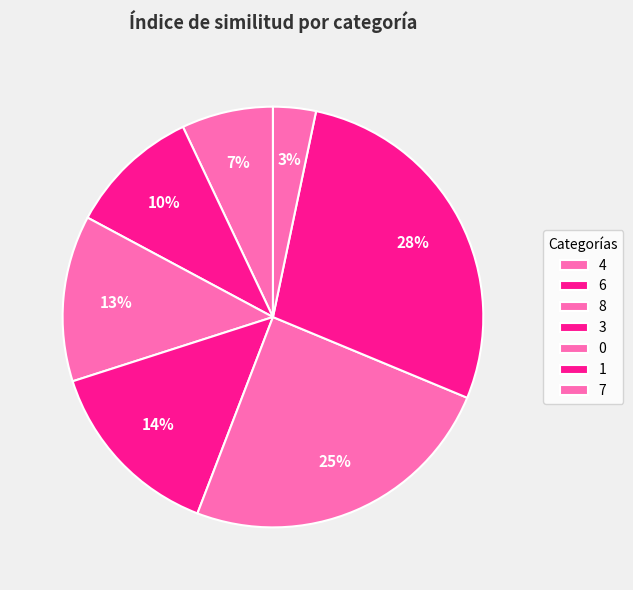

True or false: 8 accounts for 6% of the total.

False